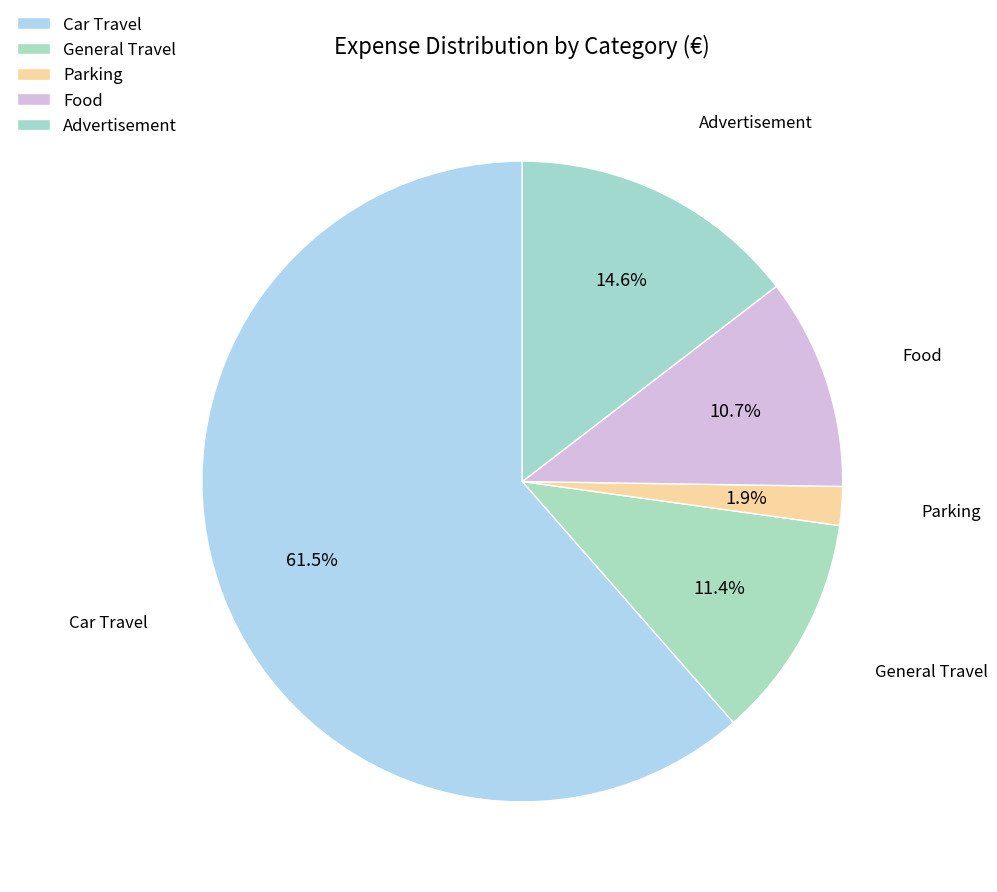

Is it true that Parking is 14% of the pie?

False